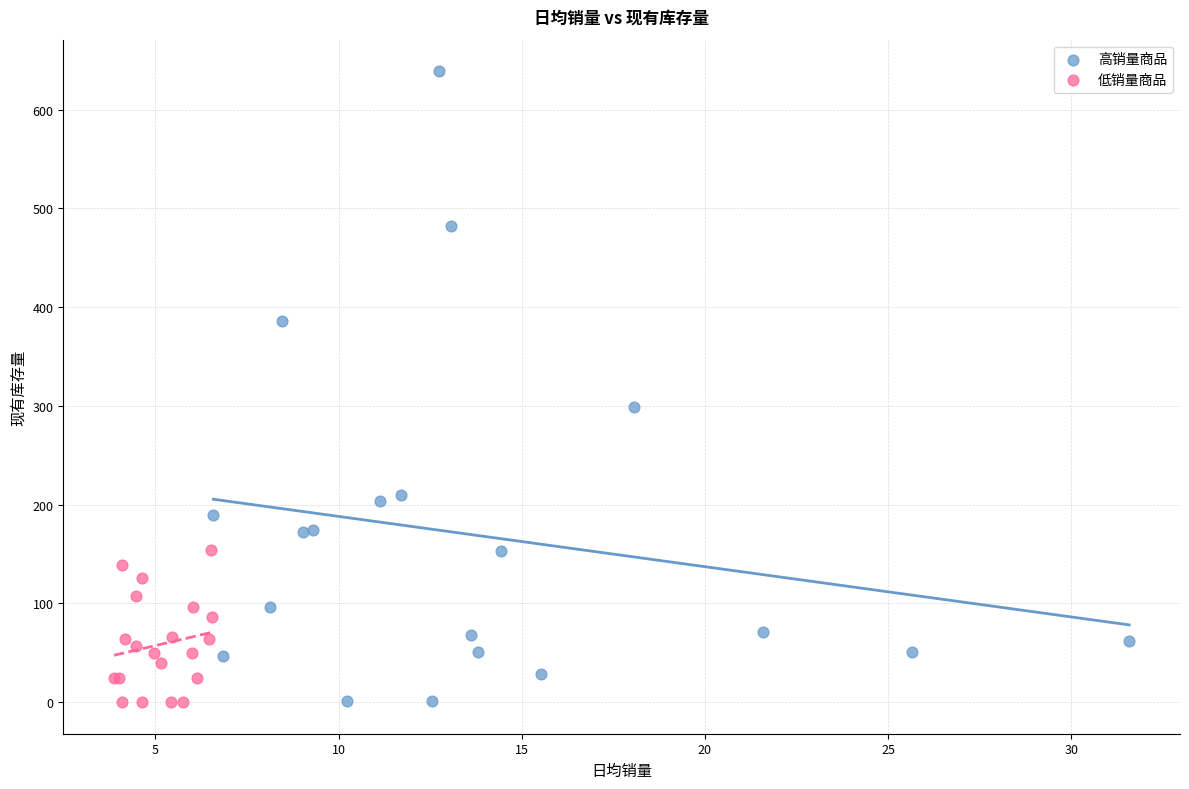

Which series has the largest Y range (max minus min)?

高销量商品